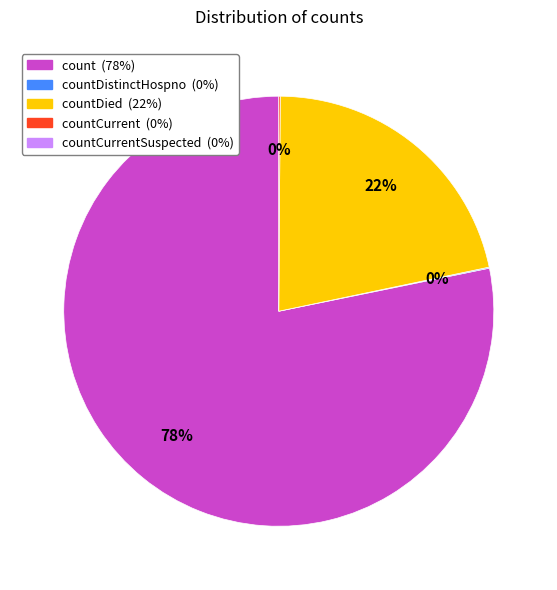

To the nearest percent, what is the difference between the largest and smallest slice percentages?

78%